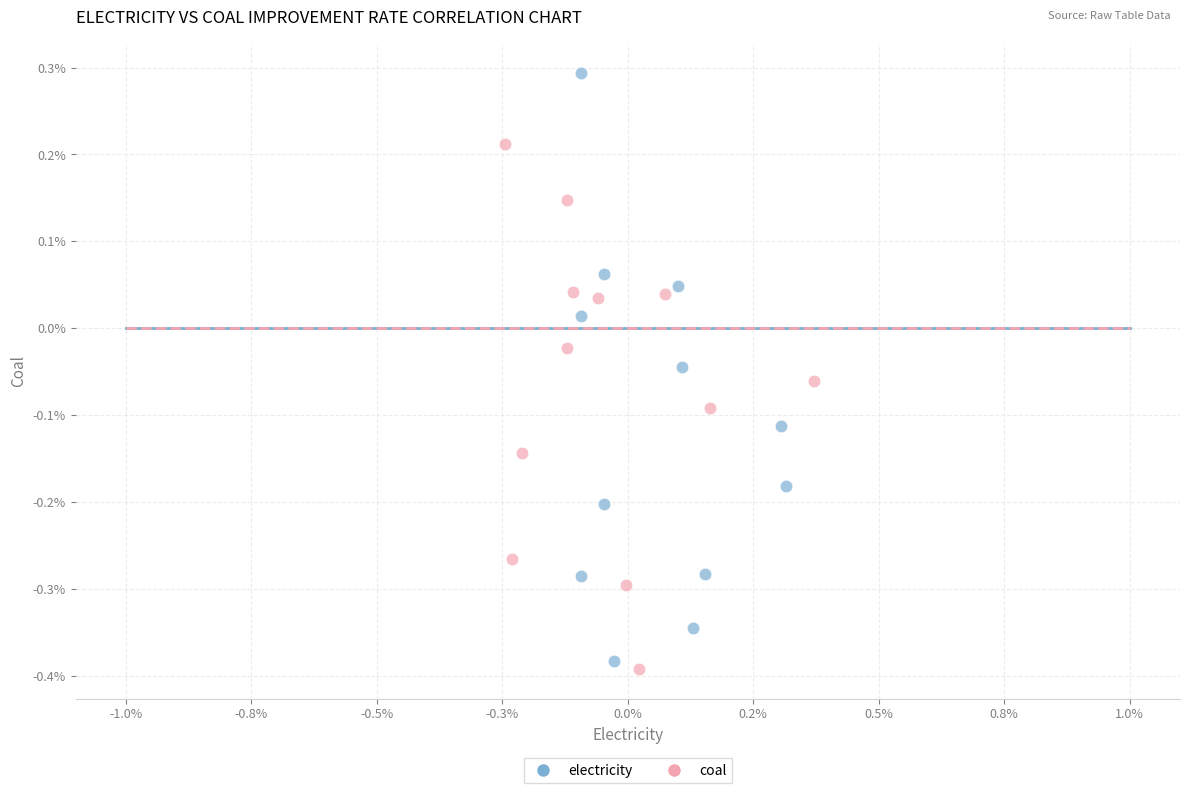

Which series has the widest spread of Y values?

electricity